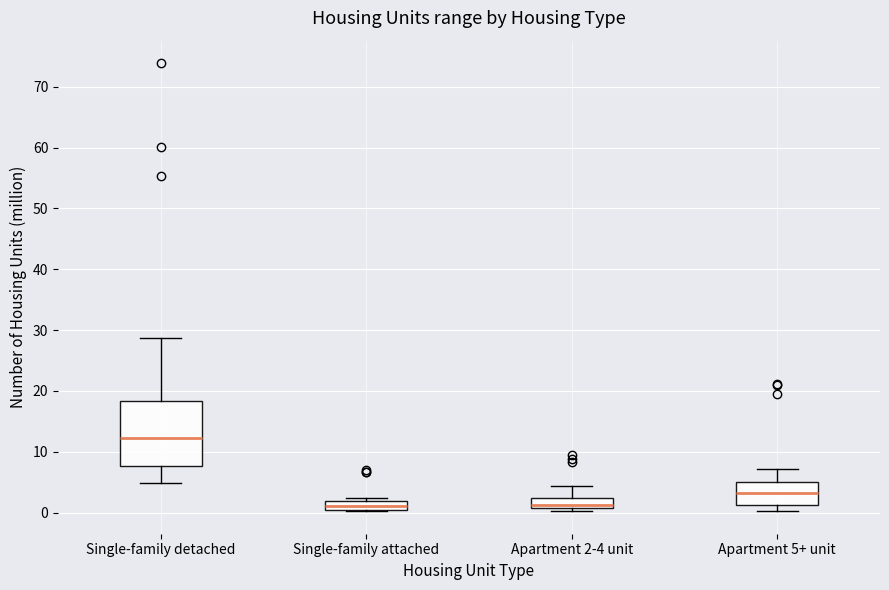

Comparing the boxes themselves (not the whiskers), which one is the tallest?

Single-family detached